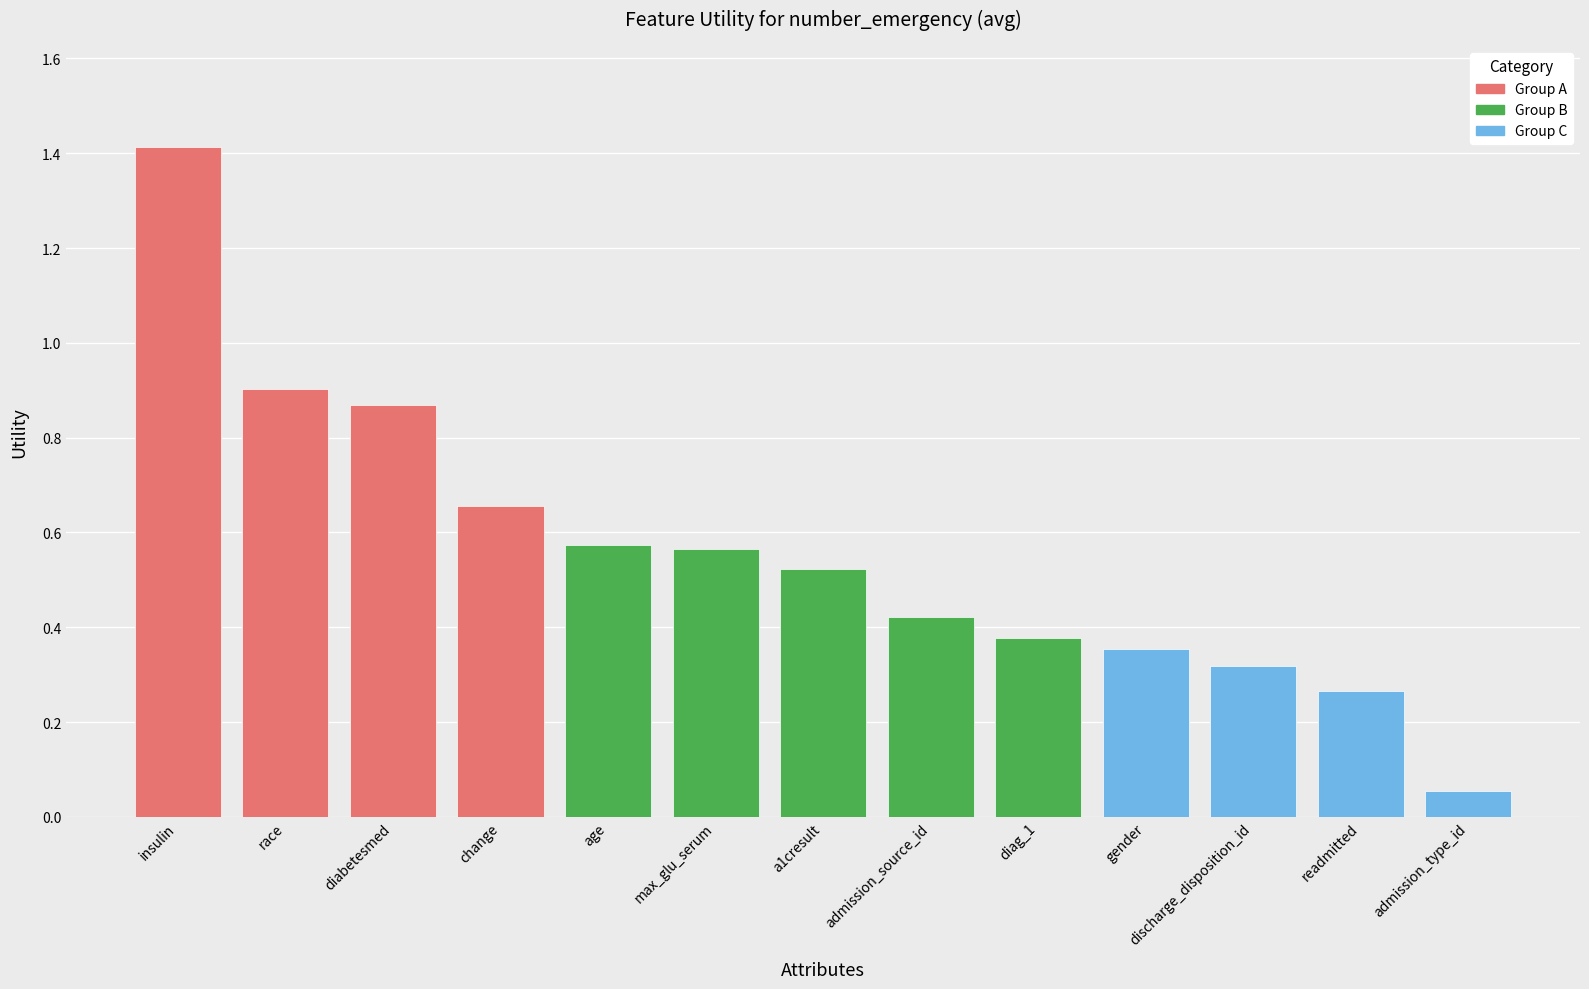

How many bars are there in total?

13